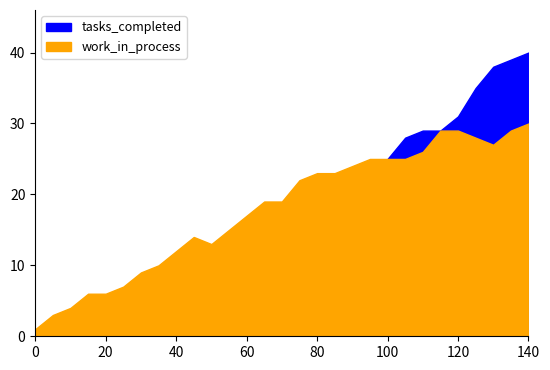

Which series has the widest spread of values?

tasks_completed